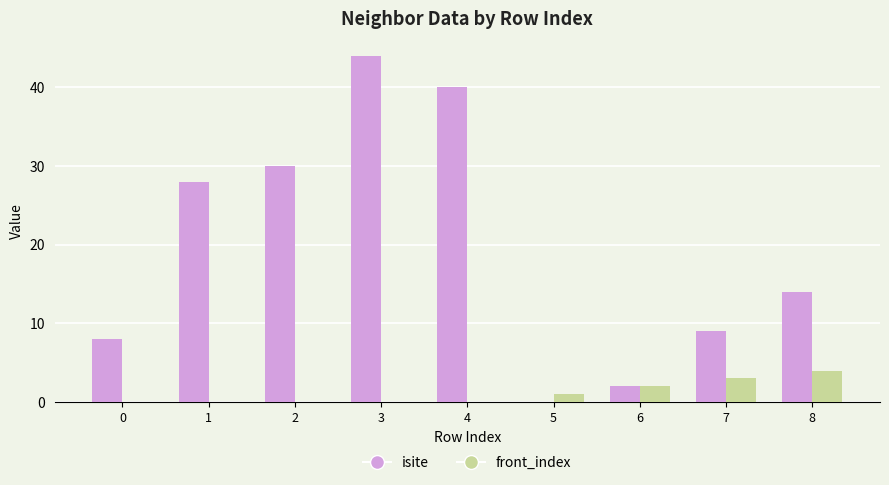

How many groups of bars are there?

9